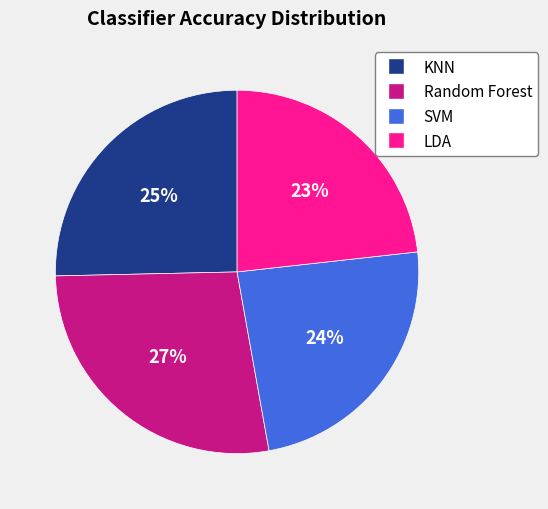

Is the sum of LDA and SVM greater than half?

No